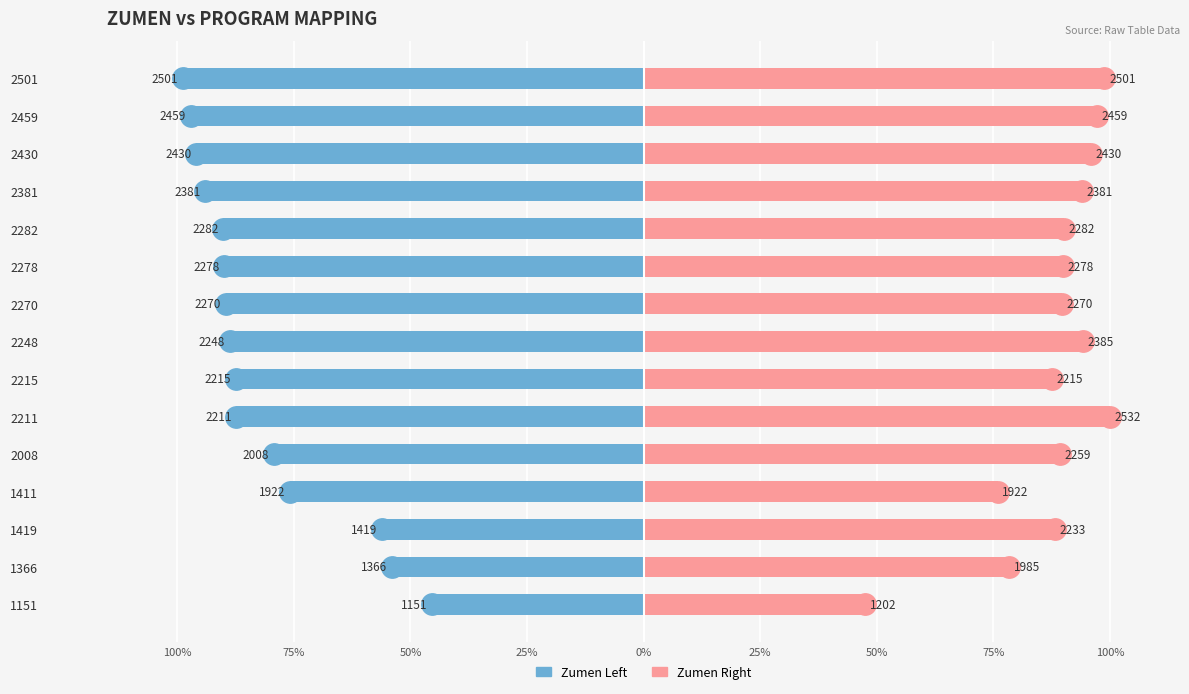

List the series in order of their overall mean, lowest first.

Zumen Left, Zumen Right